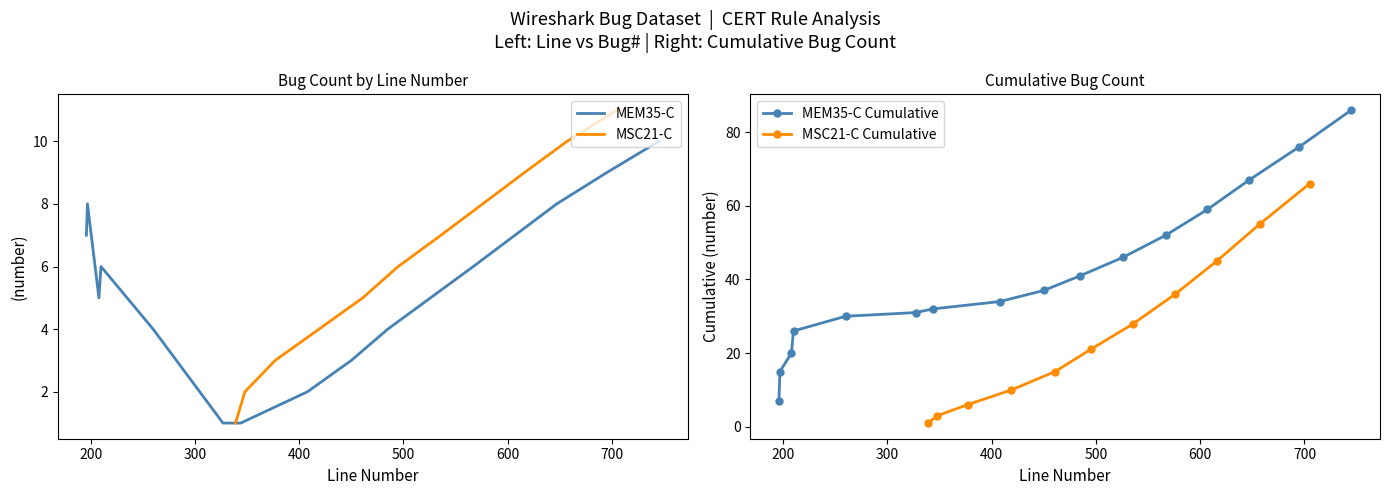

What is the maximum value for MSC21-C?

11